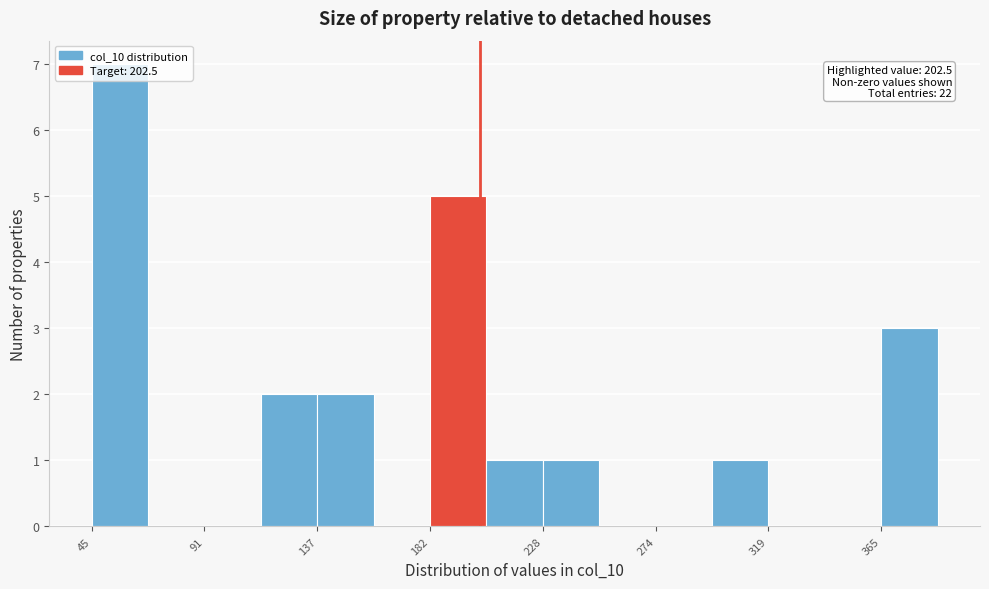

Over which range of the x-axis is the bar tallest?

45 to 70